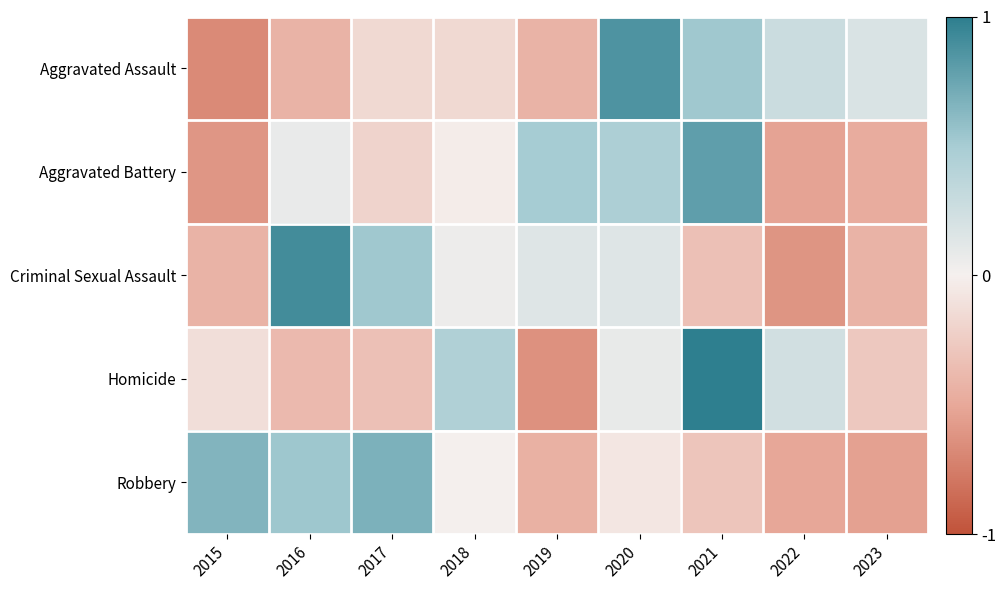

Between 2015 and 2018, which series saw the biggest shift?

Robbery